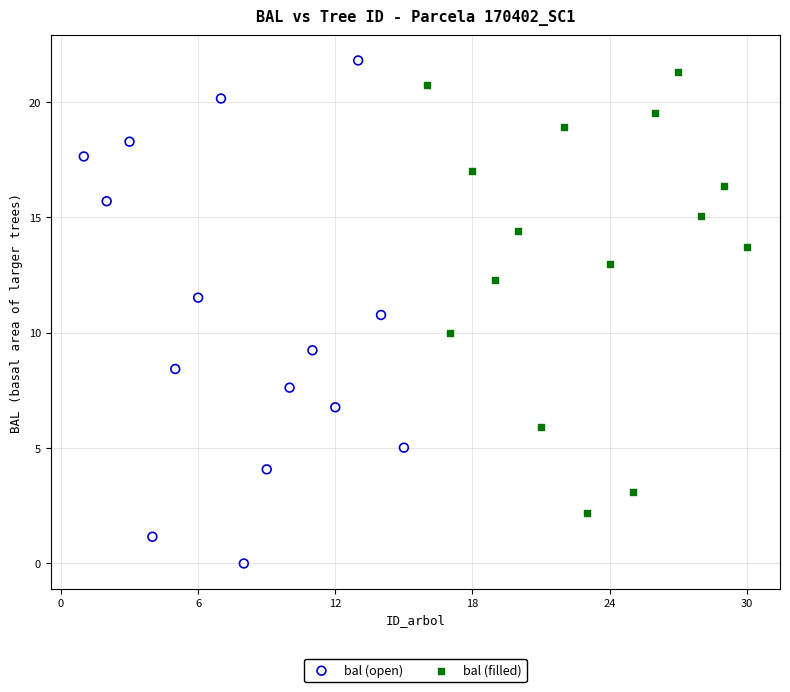

Which series has the largest Y range (max minus min)?

bal (open)